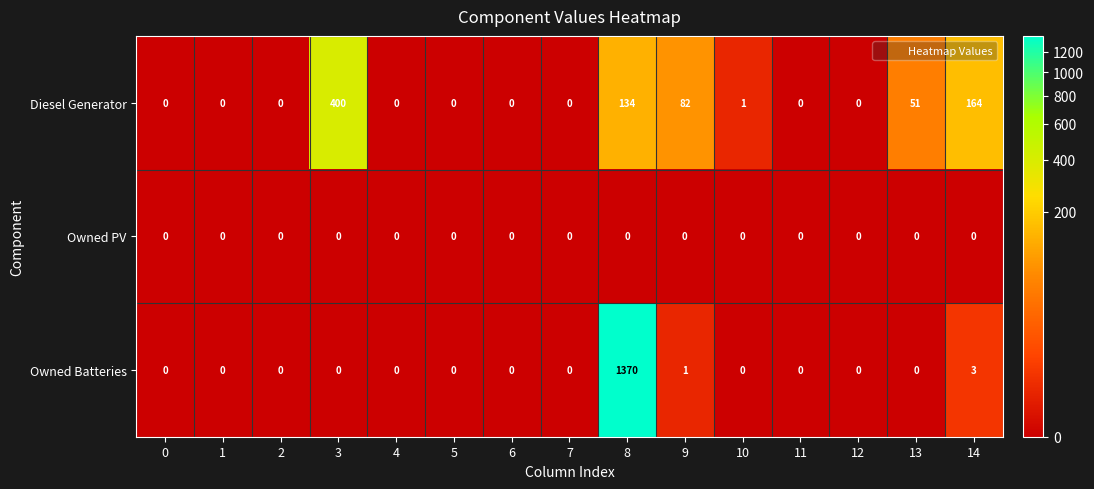

Rank the series by their maximum value, from highest to lowest.

Owned Batteries, Diesel Generator, Owned PV